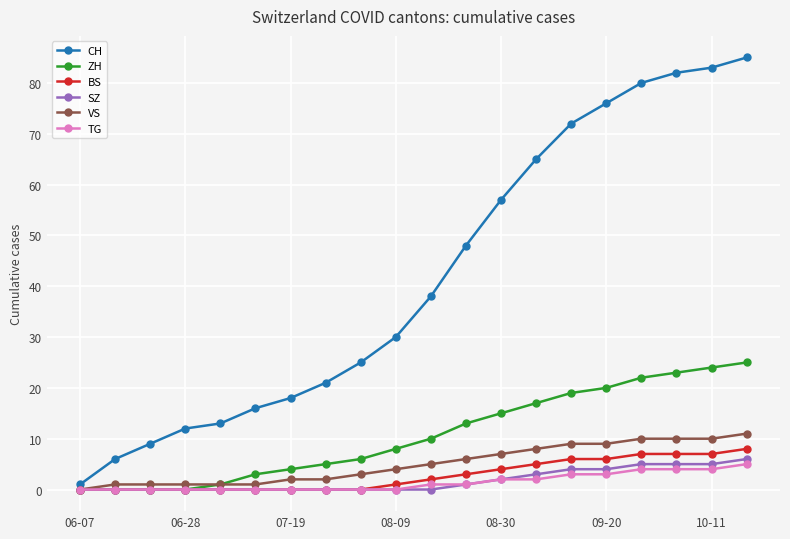

What is the maximum value shown in the chart?

85